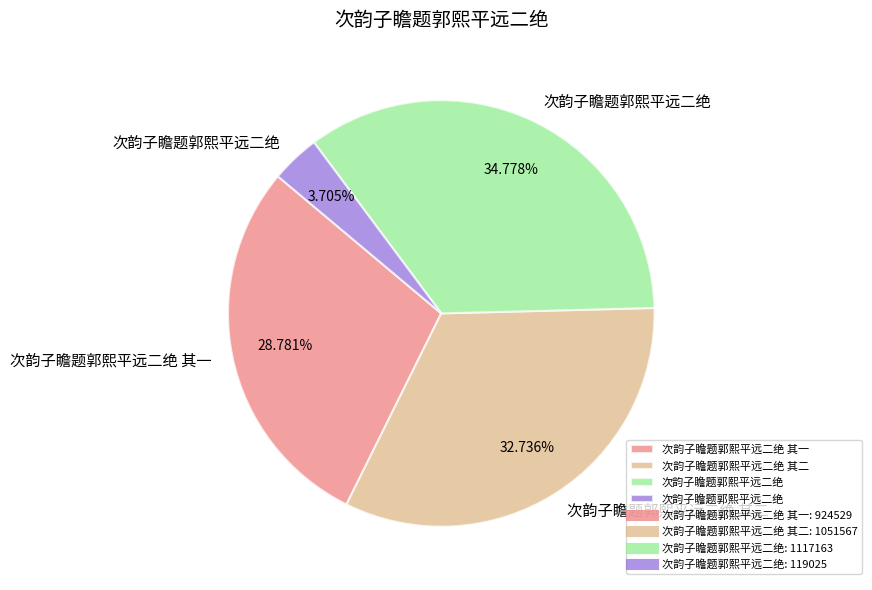

Is there a majority slice in this chart?

No